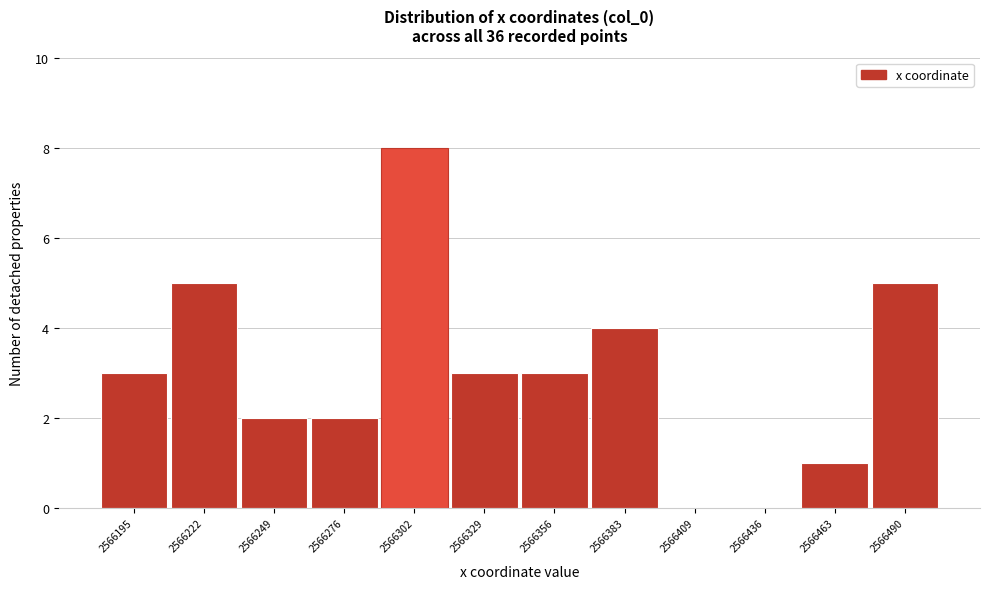

Reading left to right, extract all data points from this chart.

2566195=3	2566222=5	2566249=2	2566276=2	2566302=8	2566329=3	2566356=3	2566383=4	2566409=0	2566436=0	2566463=1	2566490=5